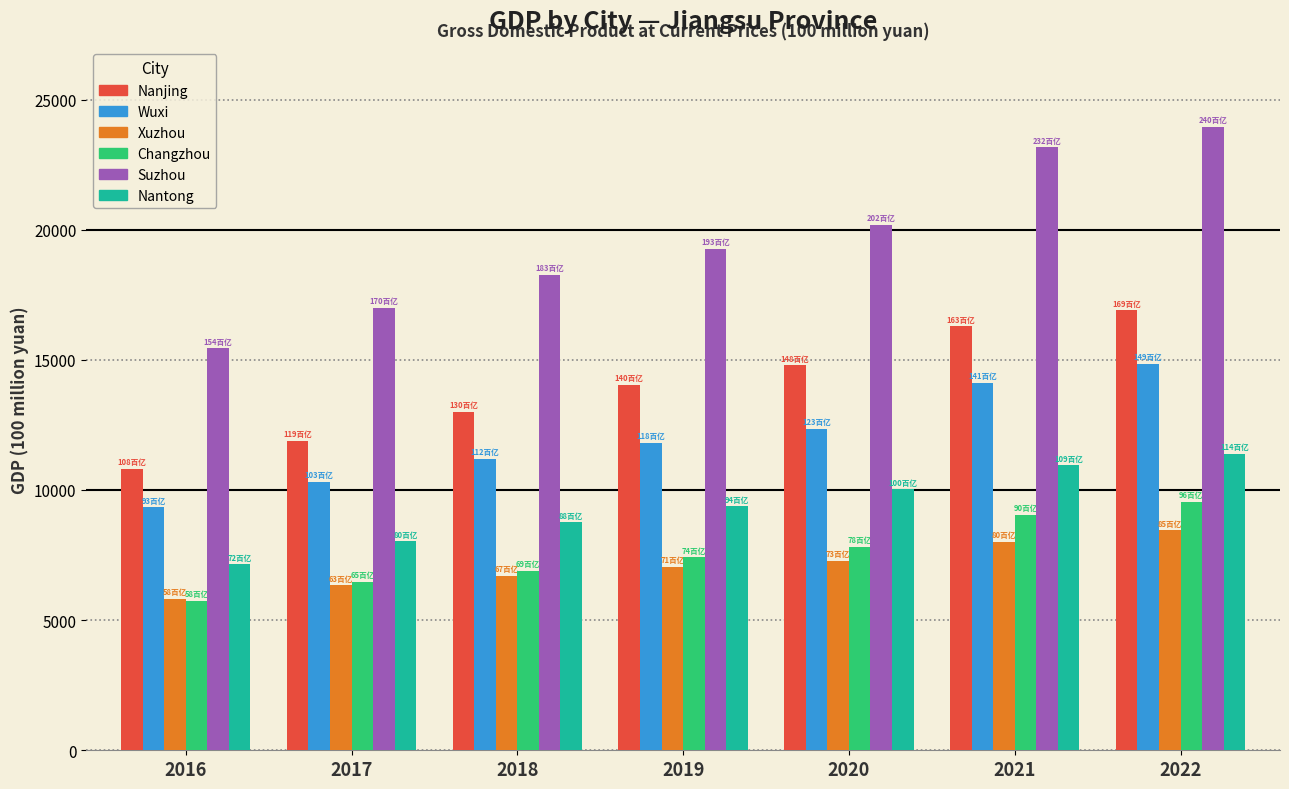

At which label does Changzhou first exceed 7405?

2019